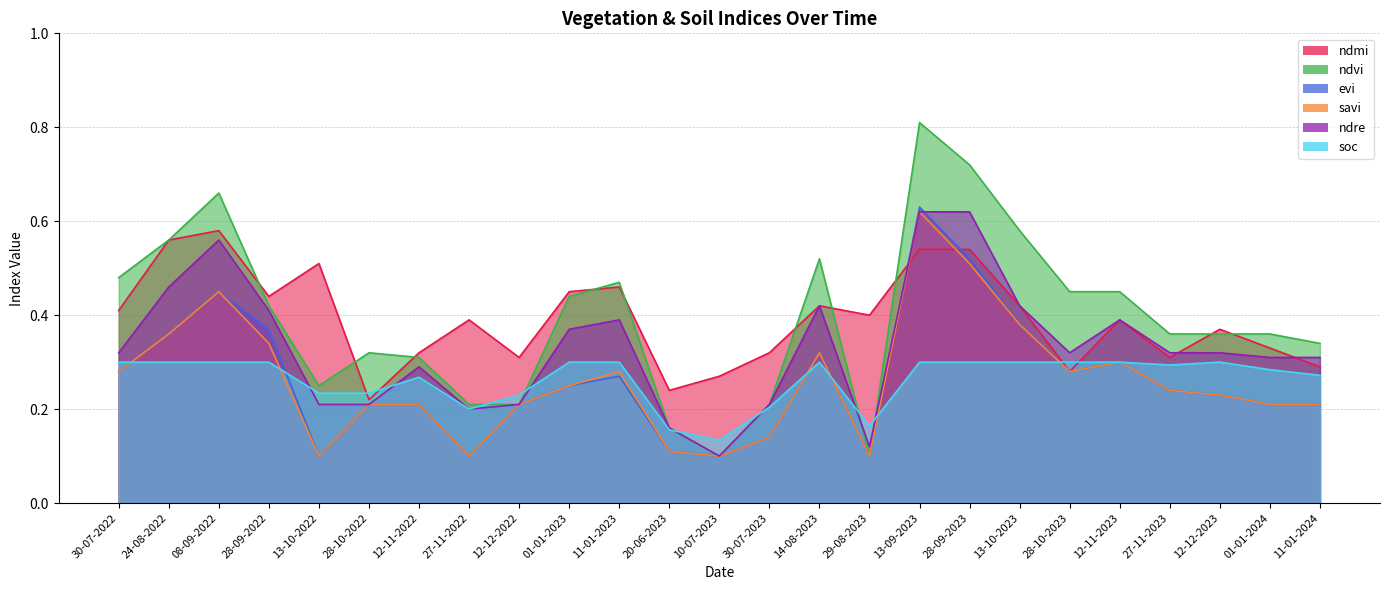

What is the average value of the ndmi series?

0.4